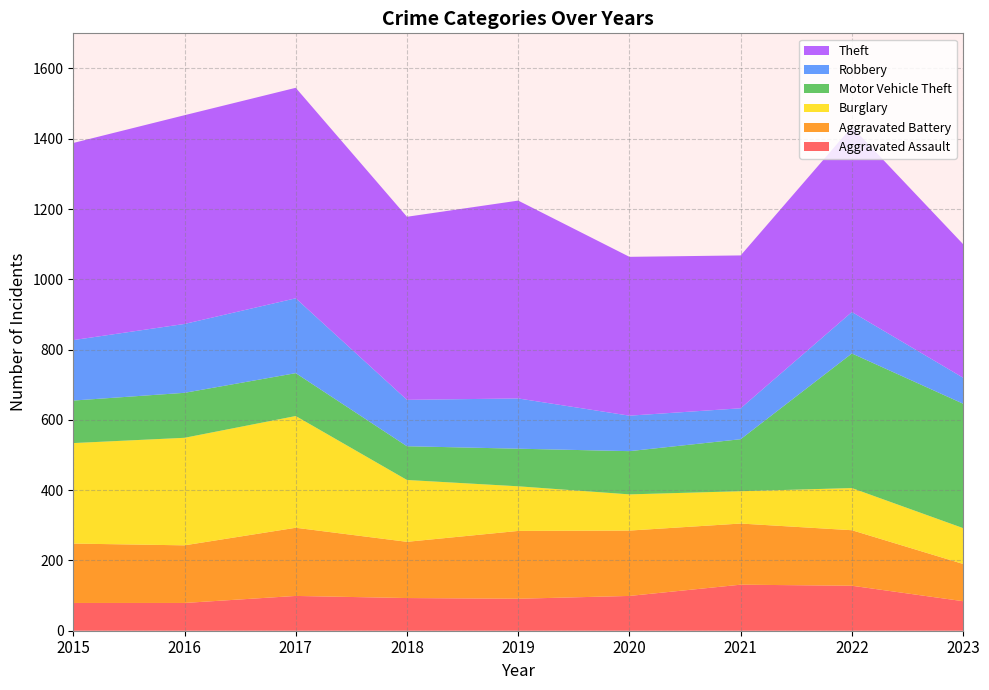

Reading left to right, what are all the values shown in this chart?

Aggravated Assault: 79	79	99	93	91	99	131	128	84
Aggravated Battery: 169	164	194	160	193	186	174	158	106
Burglary: 286	306	318	176	127	103	92	120	102
Motor Vehicle Theft: 121	128	122	96	107	123	148	383	354
Robbery: 172	196	213	132	143	101	88	118	74
Theft: 561	594	599	521	563	452	435	527	380